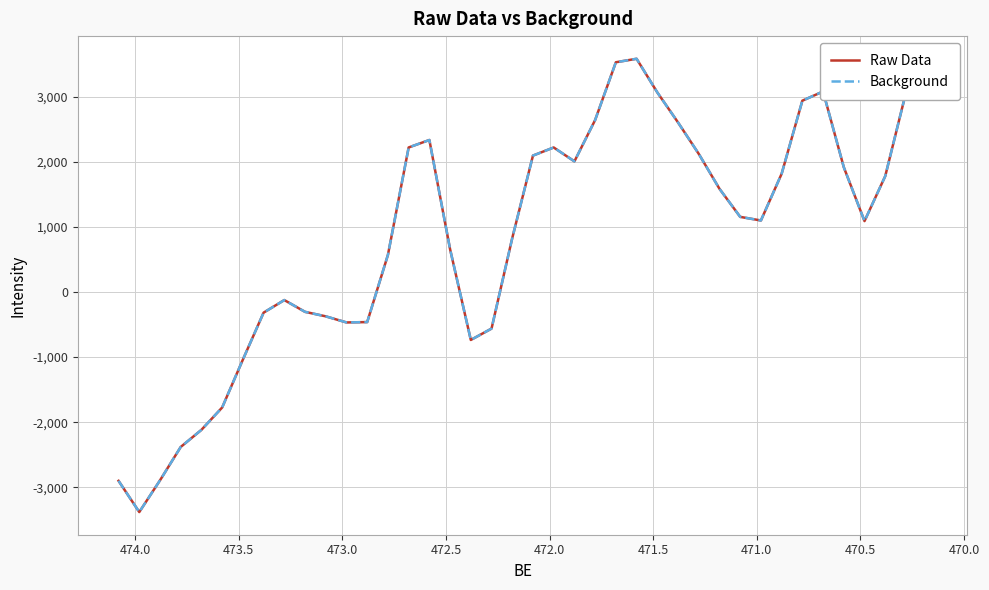

True or false: Background and Raw Data intersect in this chart.

False